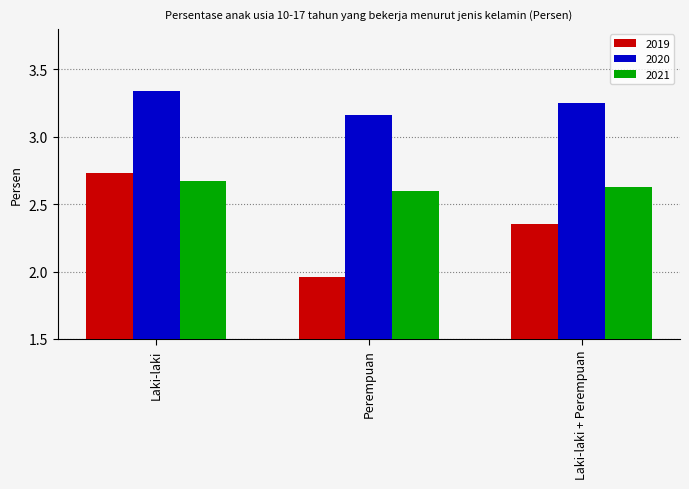

What is the sum of the 2020 values at Laki-laki and Laki-laki + Perempuan?

6.6